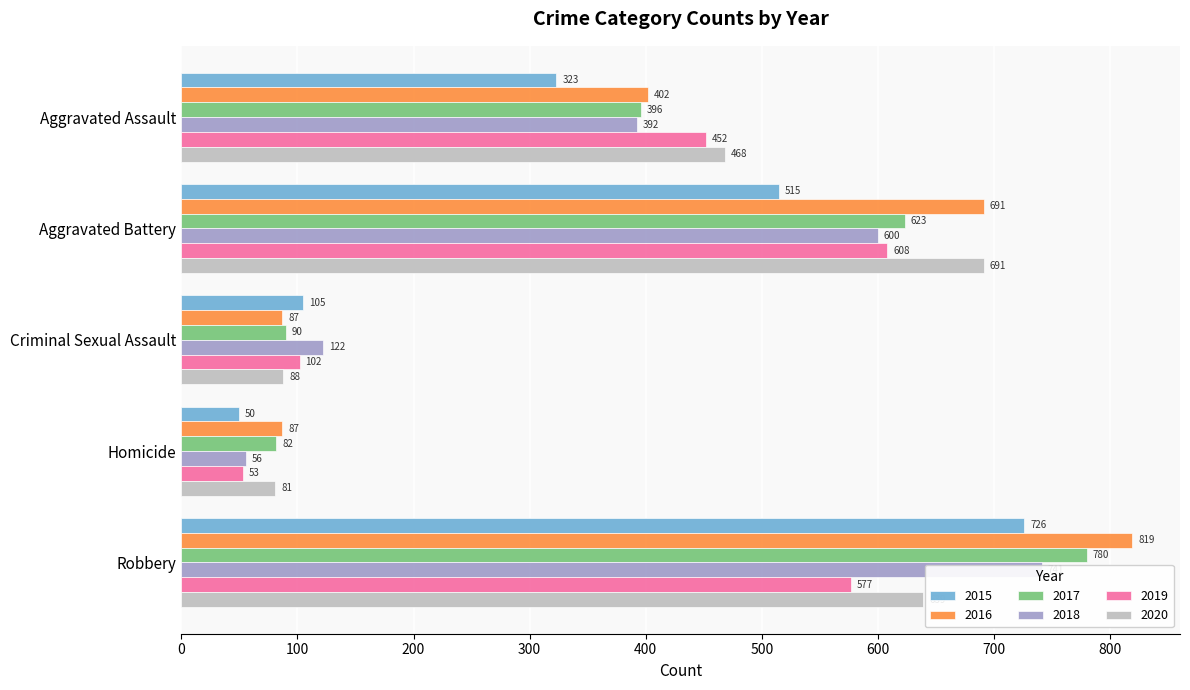

What is the approximate value of 2017 at Aggravated Battery, to the nearest 10?

620